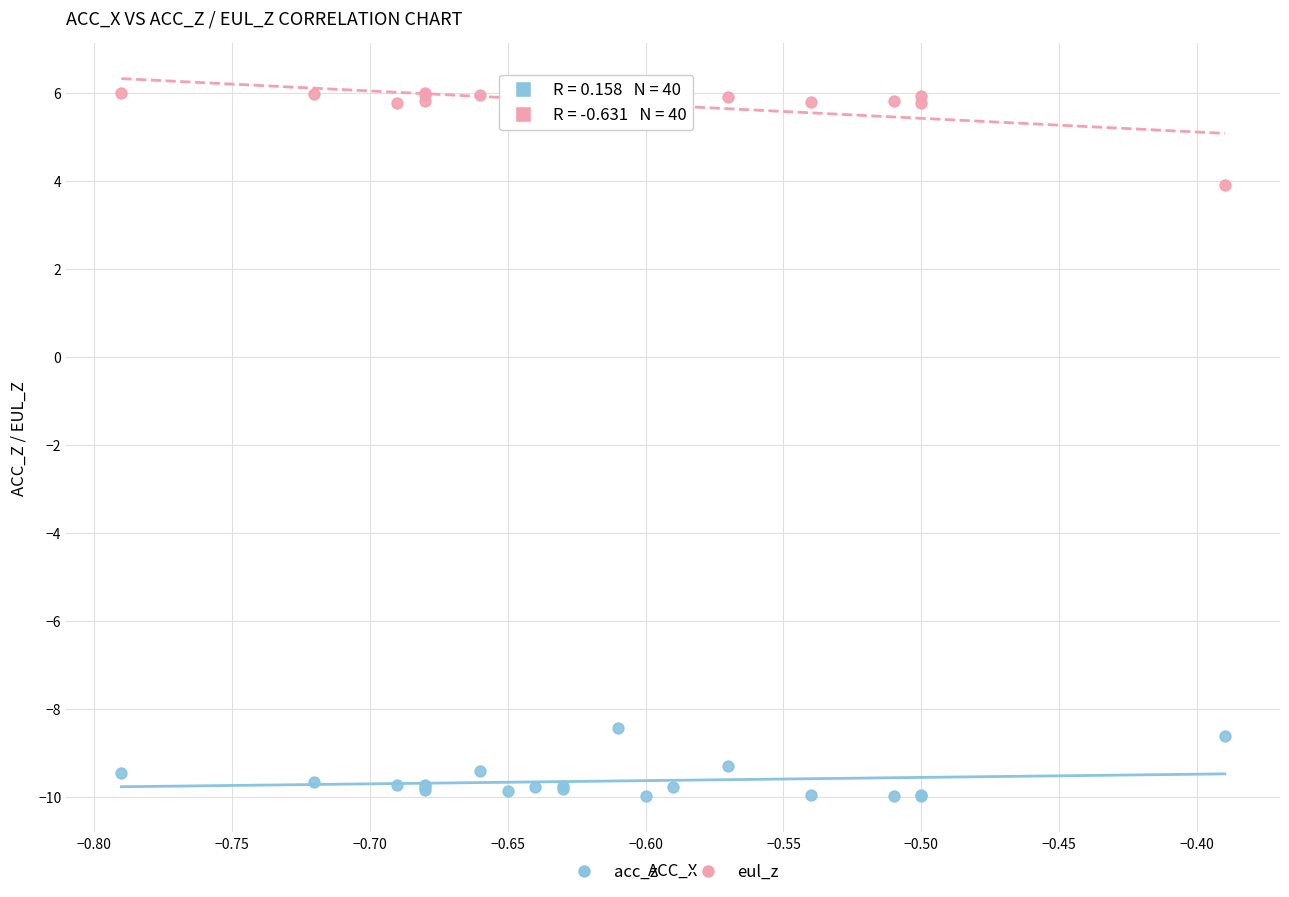

Which series contains the highest Y value?

eul_z